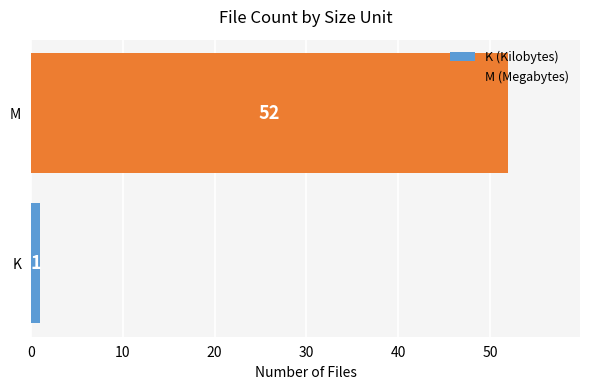

List the labels in order of value, largest first.

M, K